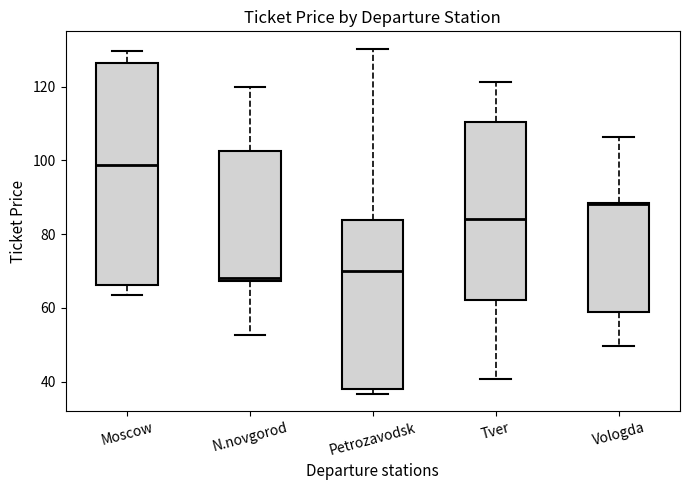

Reading left to right, read every box against the y-axis: the position of its median line, the range the box covers, and the ends of its whiskers. The values are not printed on the chart, so give them approximately, as read against the axis.

Moscow: median 98, box 66 to 126, whiskers 64 to 130
N.novgorod: median 68 (just above the box's lower edge), box 68 to 102, whiskers 52 to 120
Petrozavodsk: median 70, box 38 to 84, whiskers 36 to 130
Tver: median 84, box 62 to 110, whiskers 40 to 122
Vologda: median 88, box 58 to 88, whiskers 50 to 106